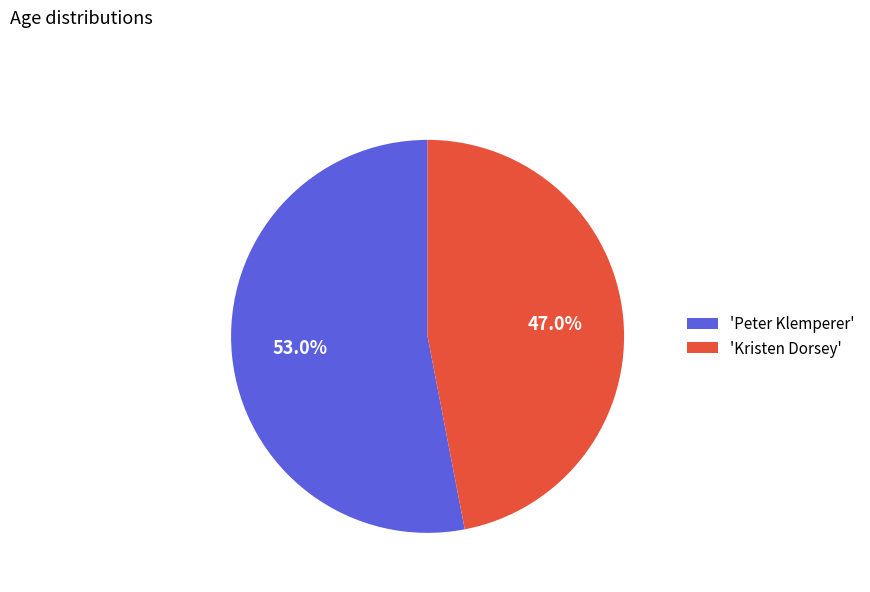

Which category has the smallest portion of the pie?

'Kristen Dorsey'